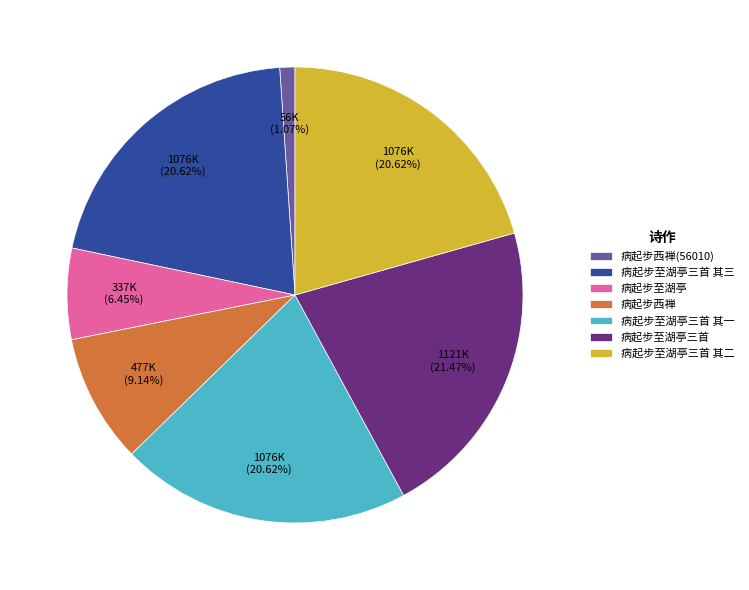

Which category has the biggest portion of the pie?

病起步至湖亭三首